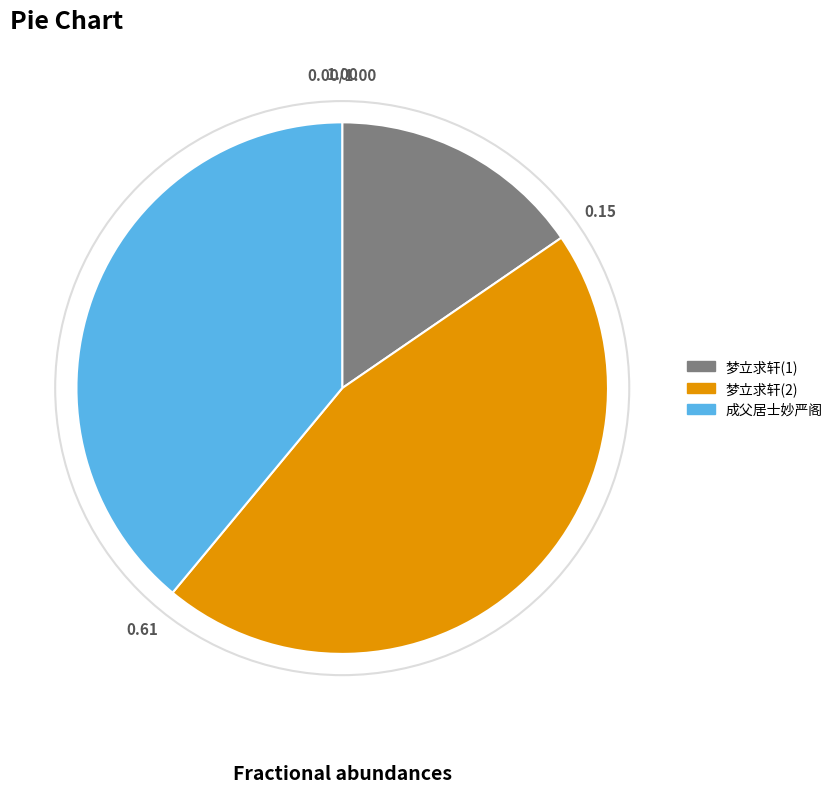

Is there any slice that represents more than half of the pie?

No